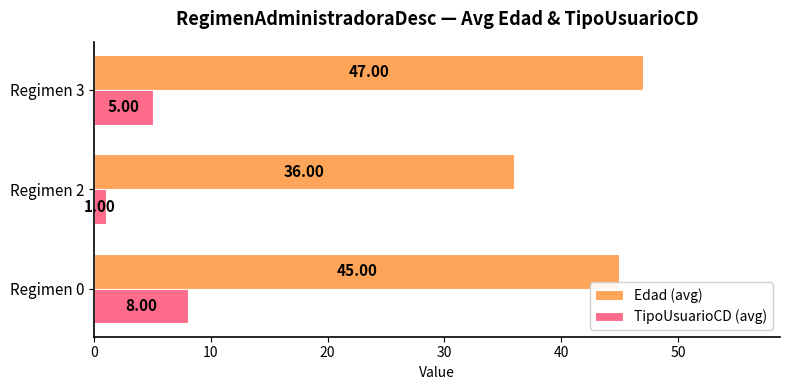

What is the difference between the TipoUsuarioCD (avg) values at Regimen 0 and Regimen 2?

7